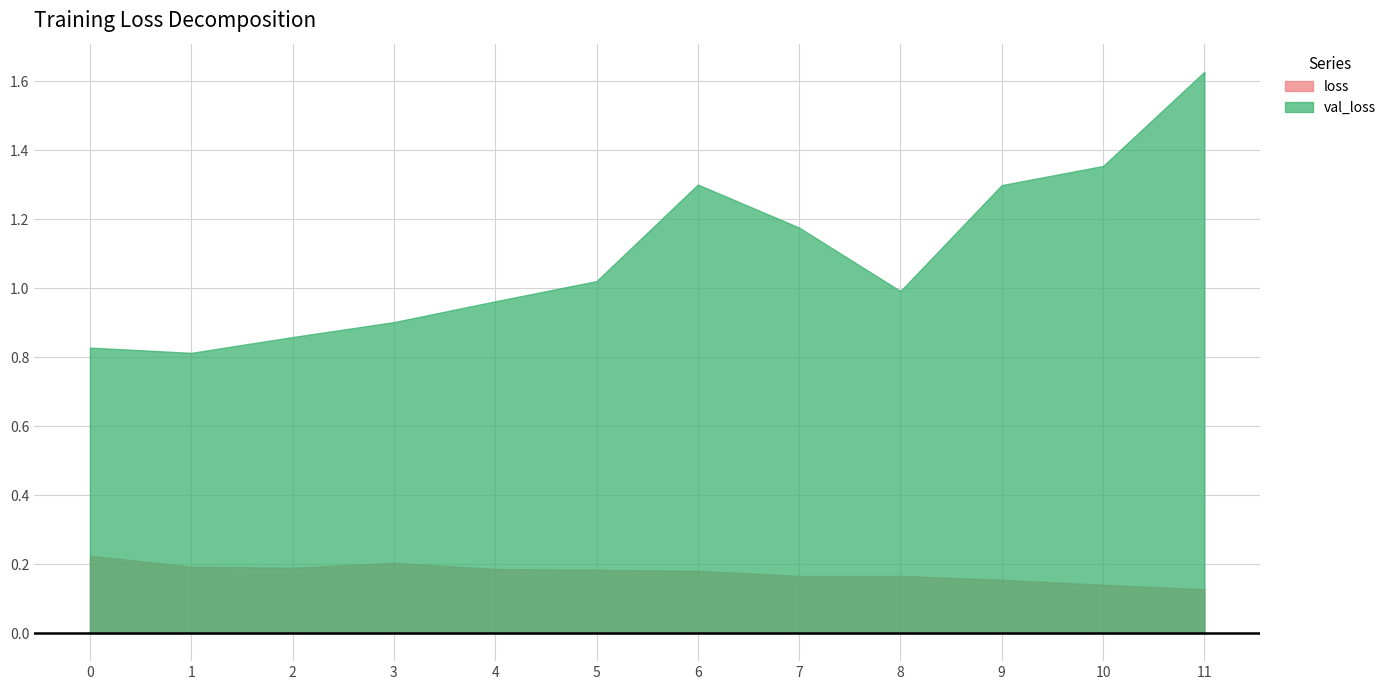

What value does the loss series have at 10?

0.1